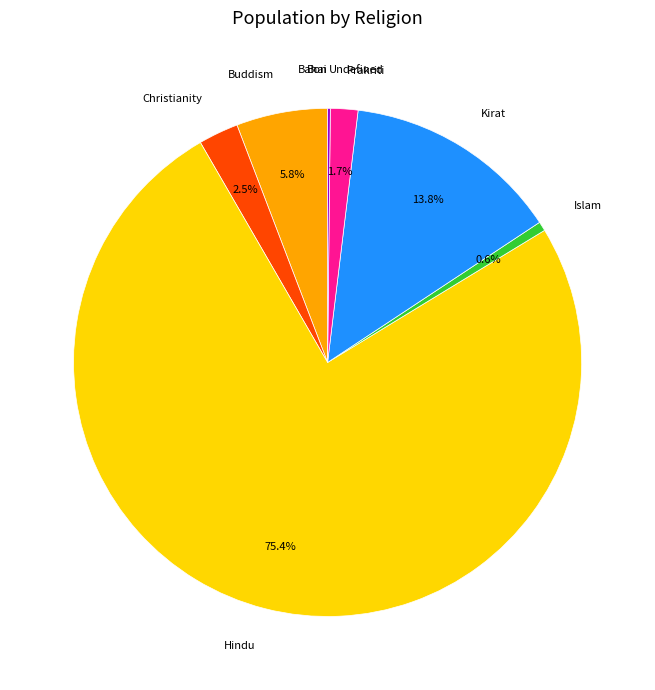

Which slice is the largest?

Hindu